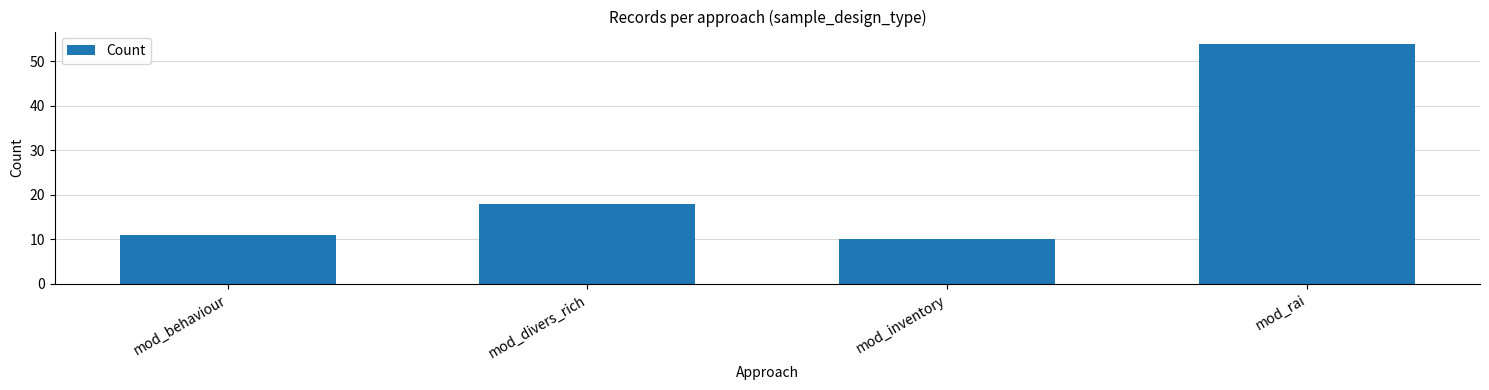

Which category has the highest value across all series?

mod_rai